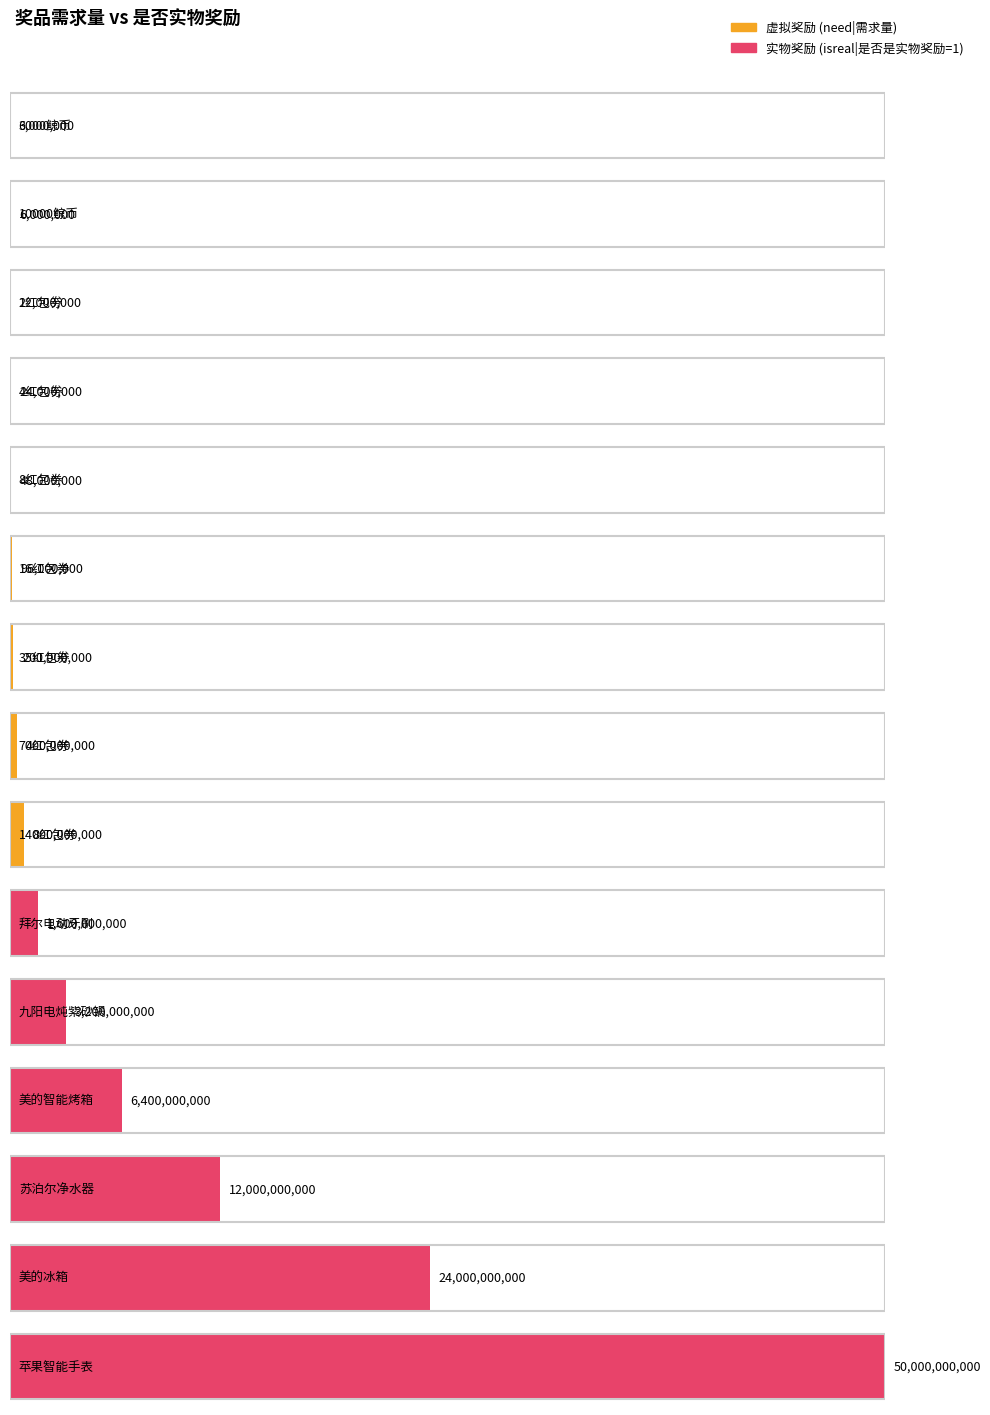

Which has a higher value, 4红包劵 or 140红包券?

140红包券